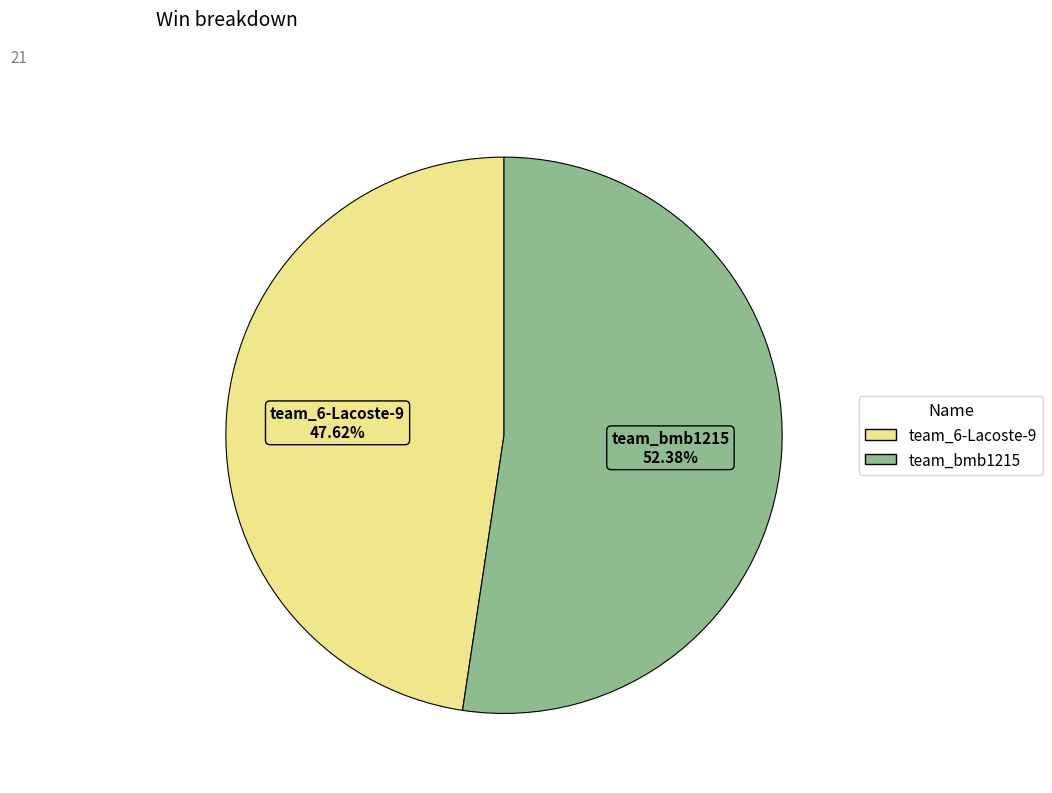

To the nearest percent, what portion does team_bmb1215 represent?

52%